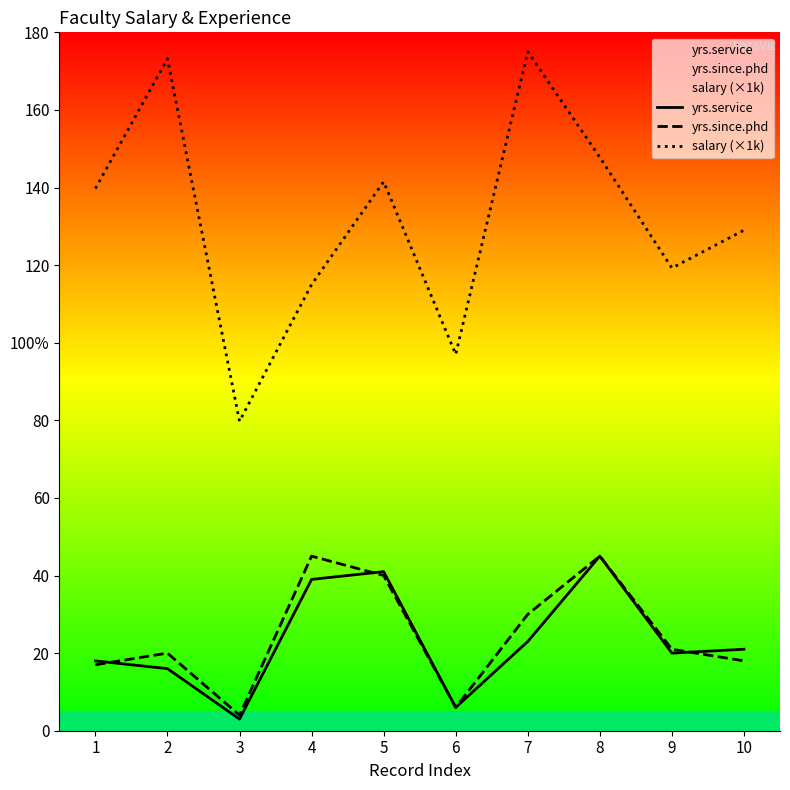

True or false: yrs.since.phd has more than 0 points higher than both neighbors.

True